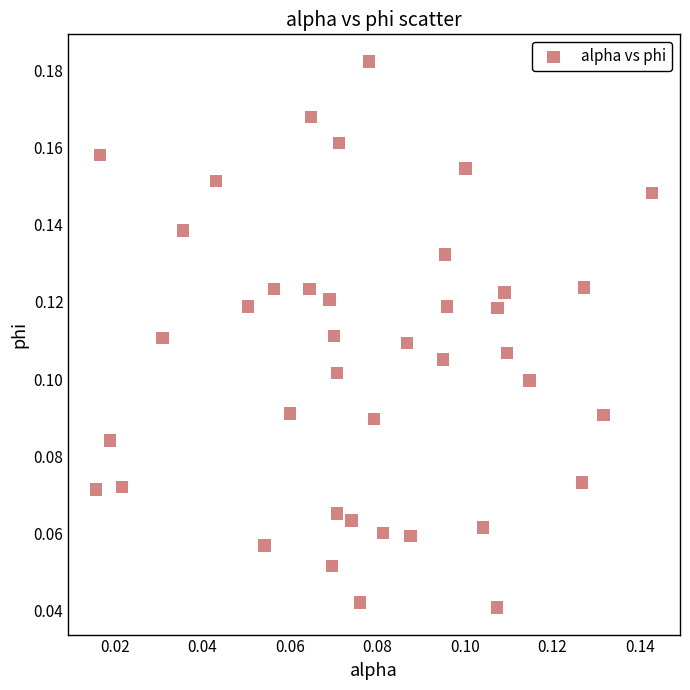

How many data points are displayed?

40